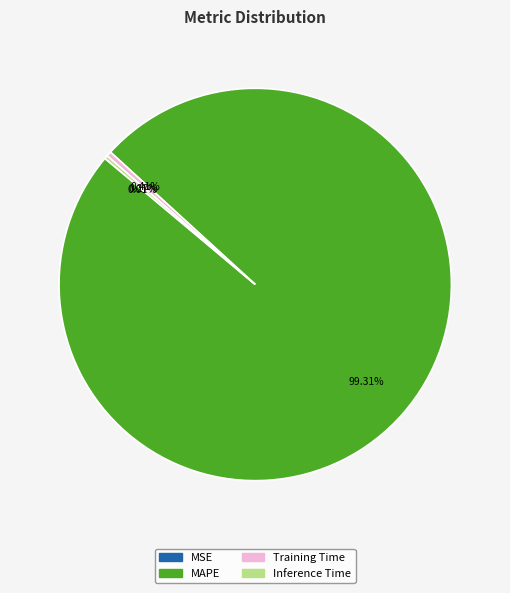

Is there a majority slice in this chart?

Yes